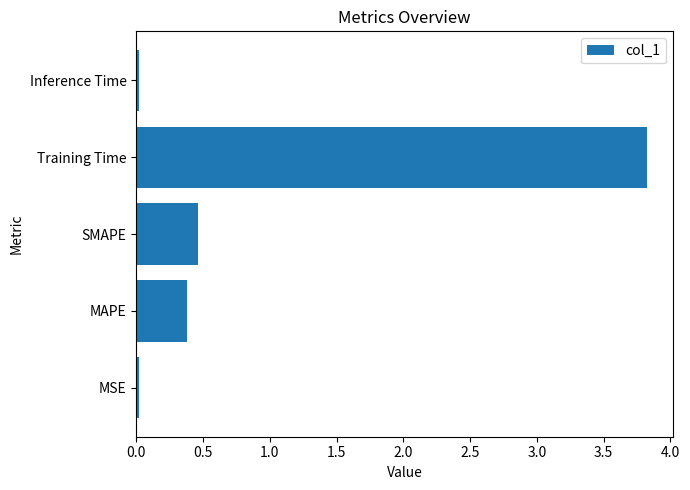

What is the difference between the values at Training Time and MAPE?

3.5